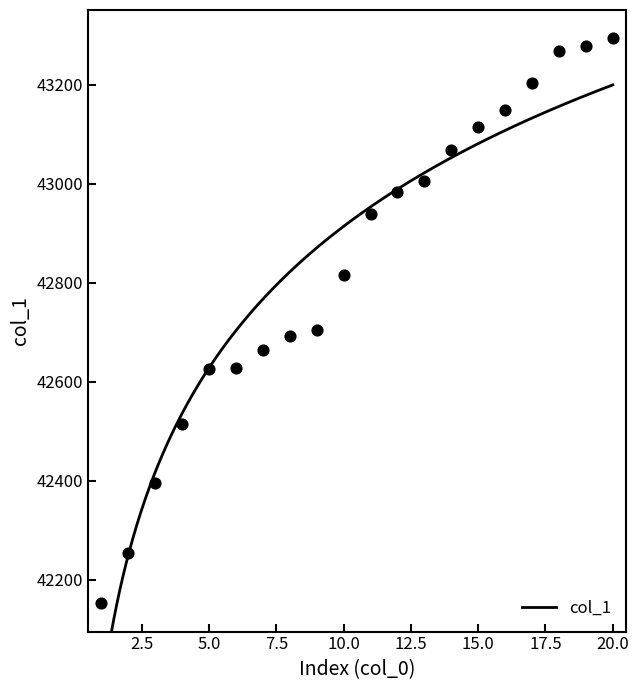

Which has a higher value, 3 or 6?

6